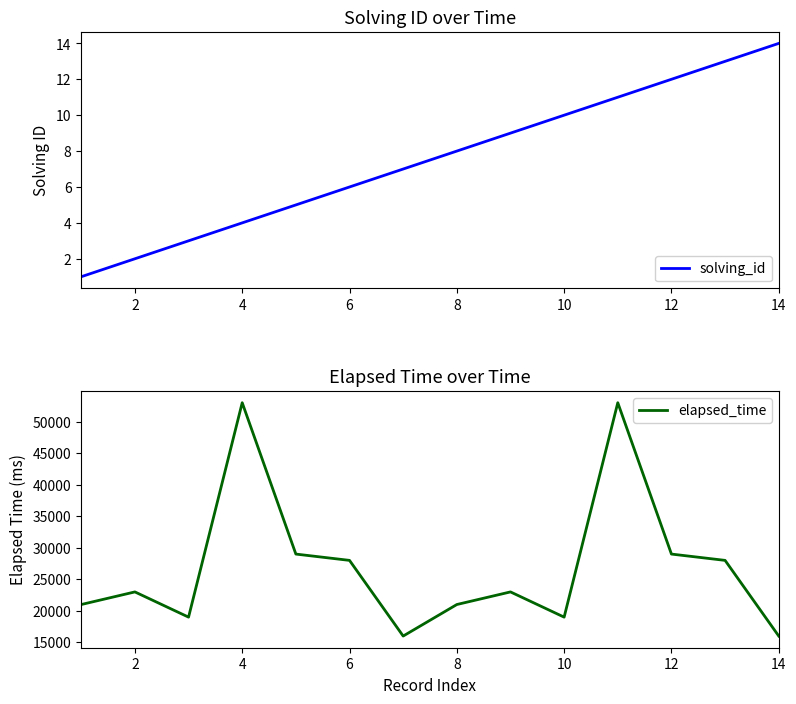

Is it true that solving_id equals 11 at 8?

False